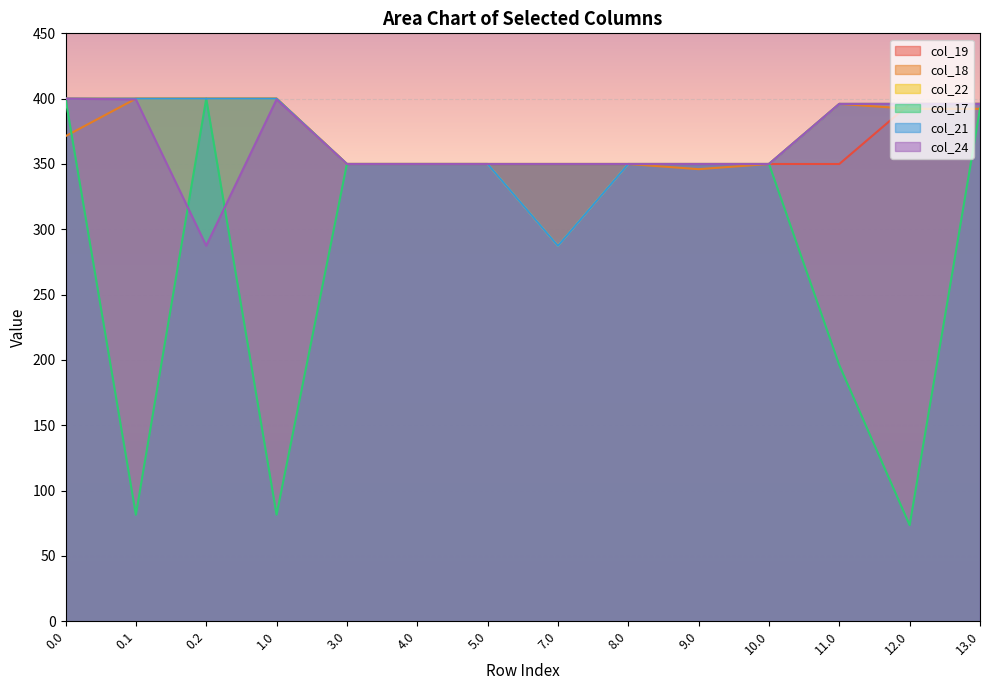

The value of col_17 at 7.0 is 350.0. True or false?

True